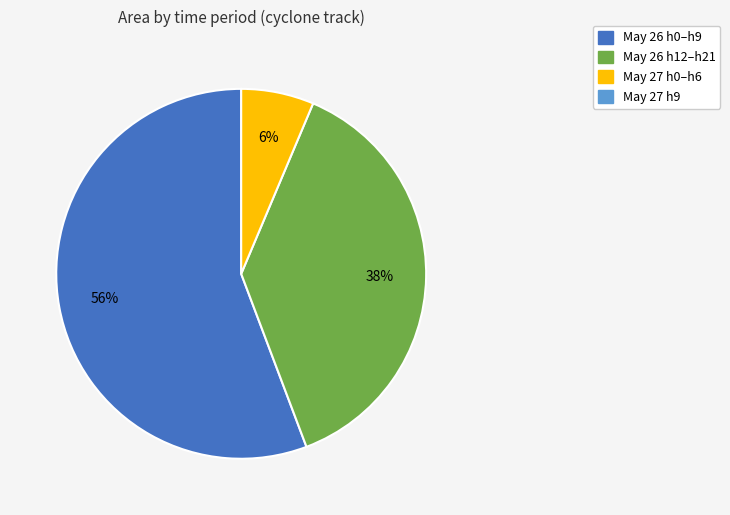

To the nearest percent, what is the average slice percentage?

33%